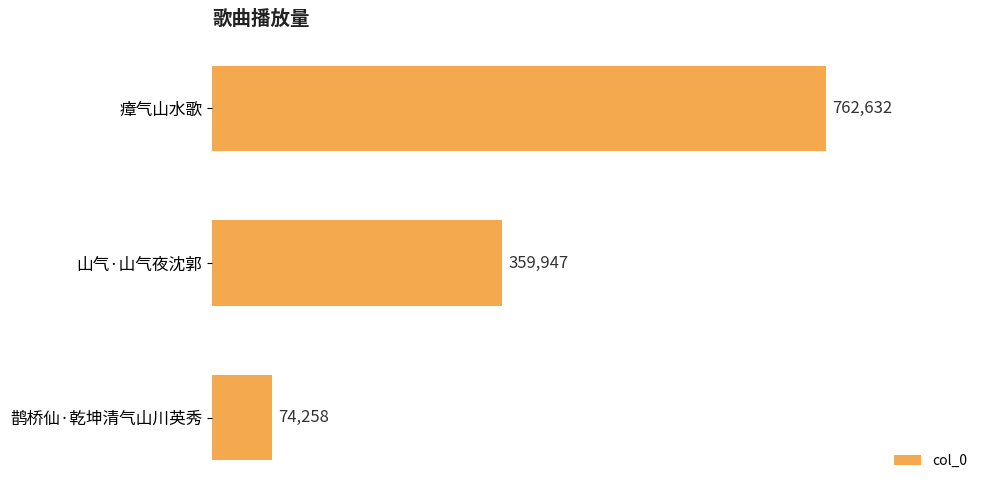

Count the values in the range 74258 to 762632.

3